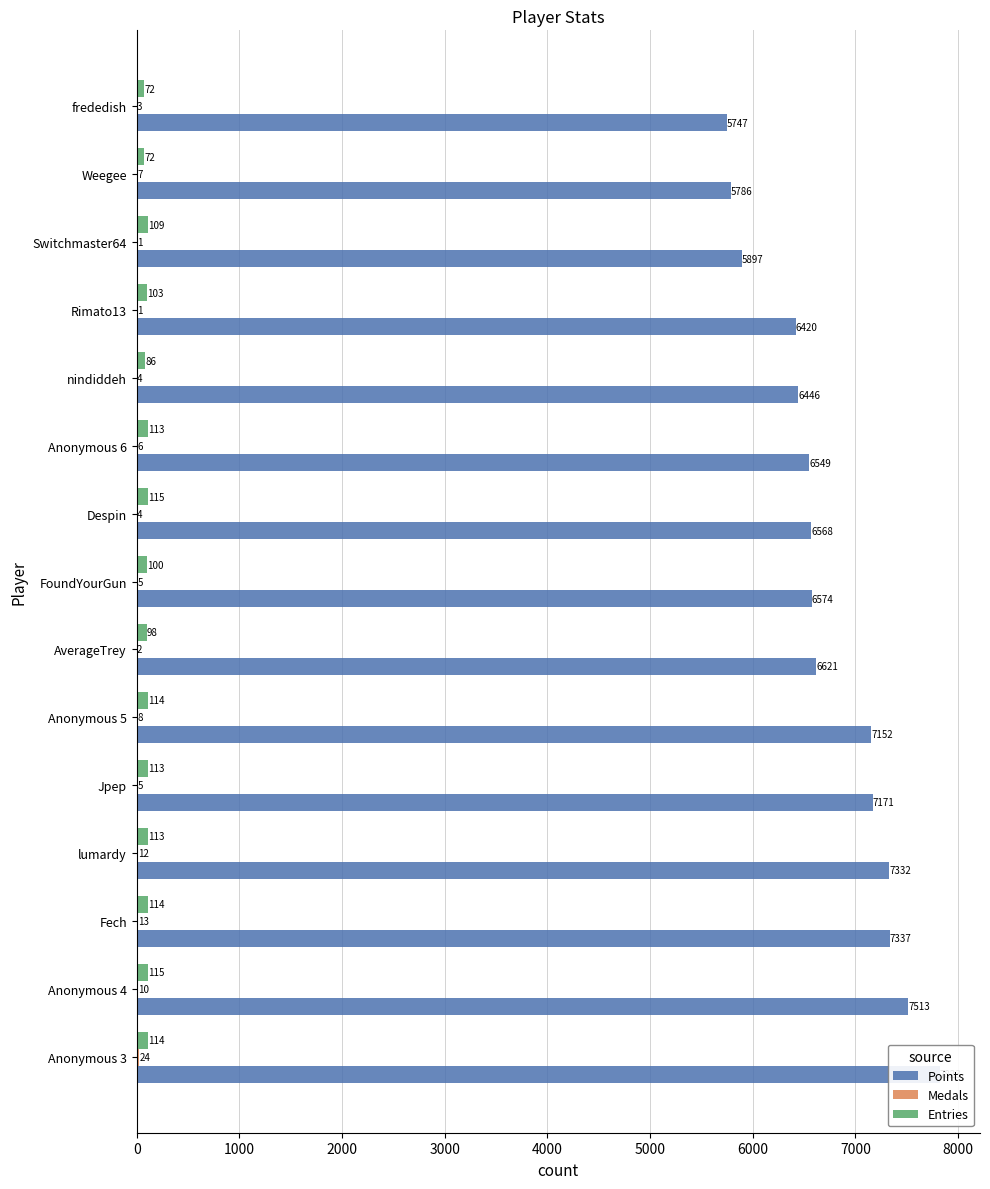

What is the greatest value displayed?

7823